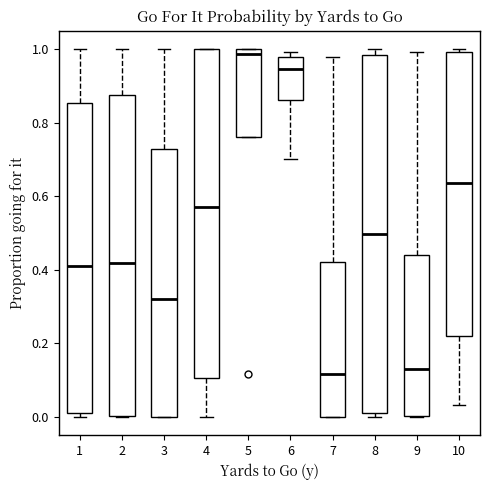

Comparing the boxes themselves (not the whiskers), which one is the tallest?

8